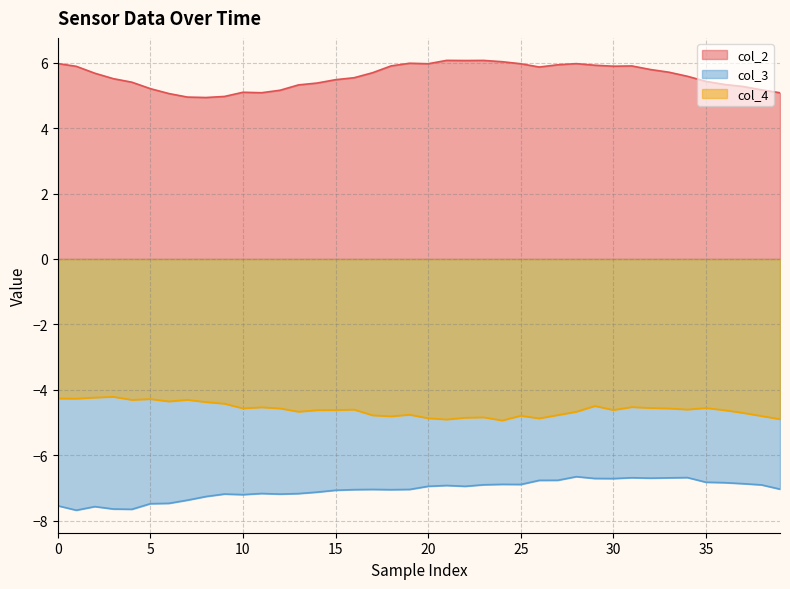

What is the lowest value of the col_2 series?

4.9